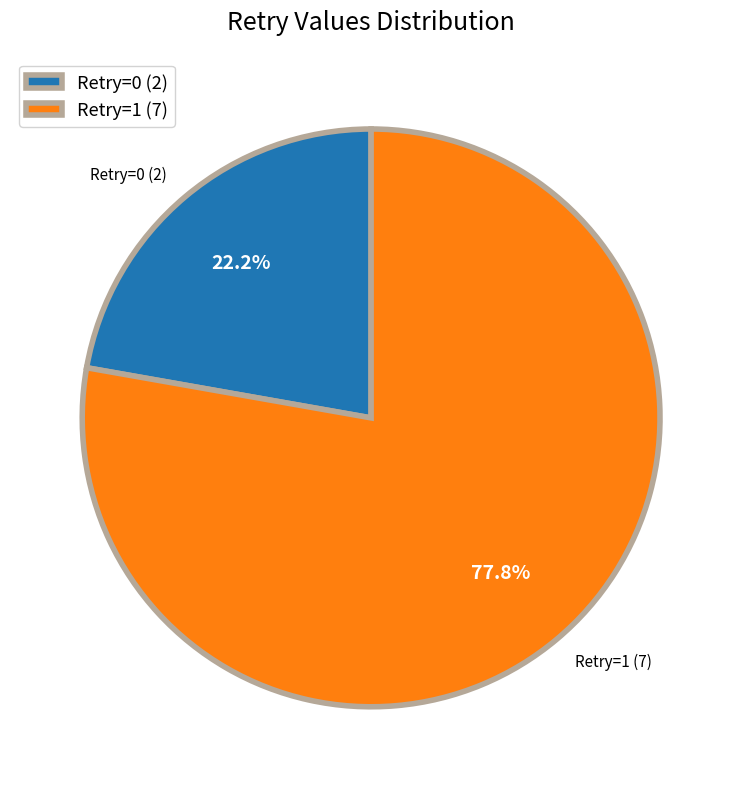

Which has a higher value, Retry=1 (7) or Retry=0 (2)?

Retry=1 (7)